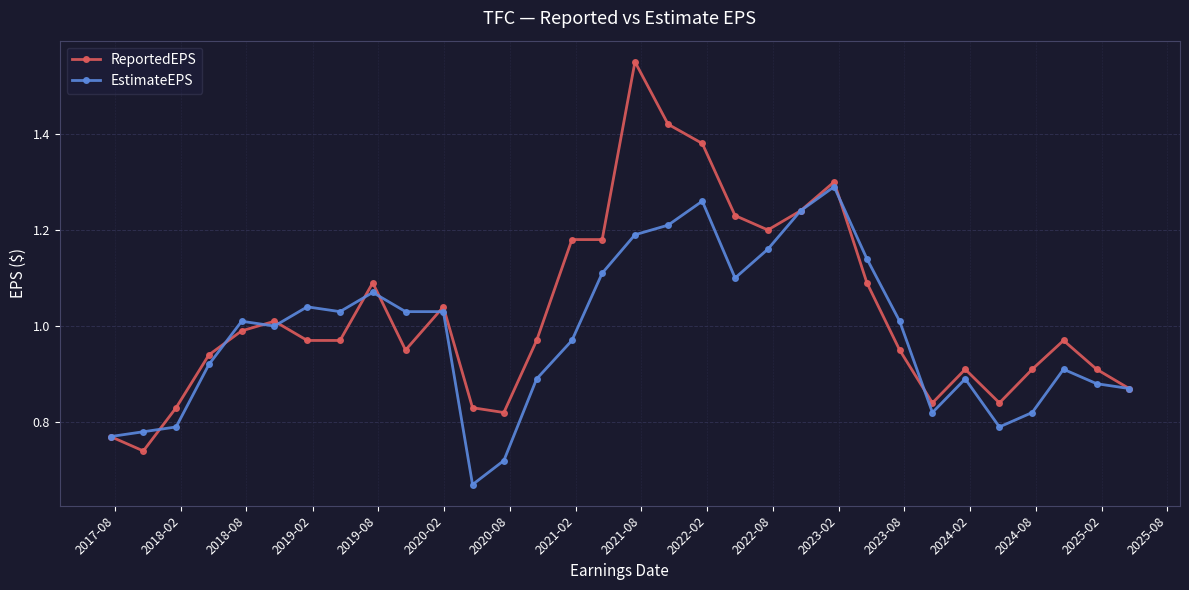

Which series has the widest spread of values?

ReportedEPS